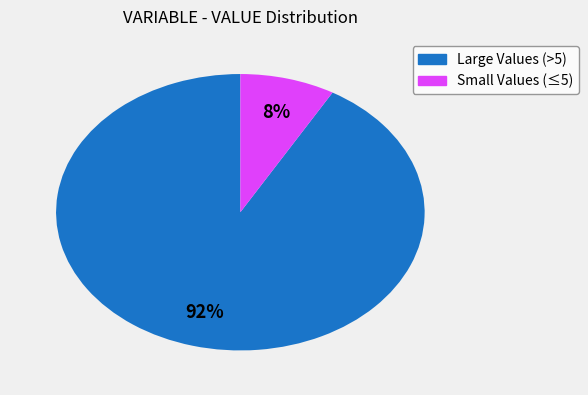

To the nearest percent, what is the average slice percentage?

50%